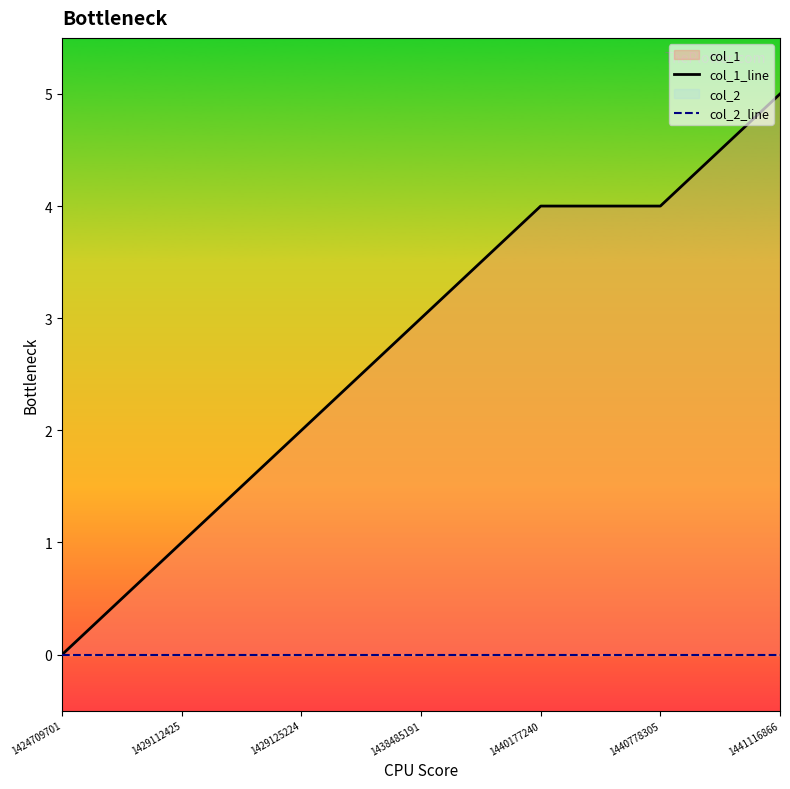

Does the chart have visible grid lines?

No